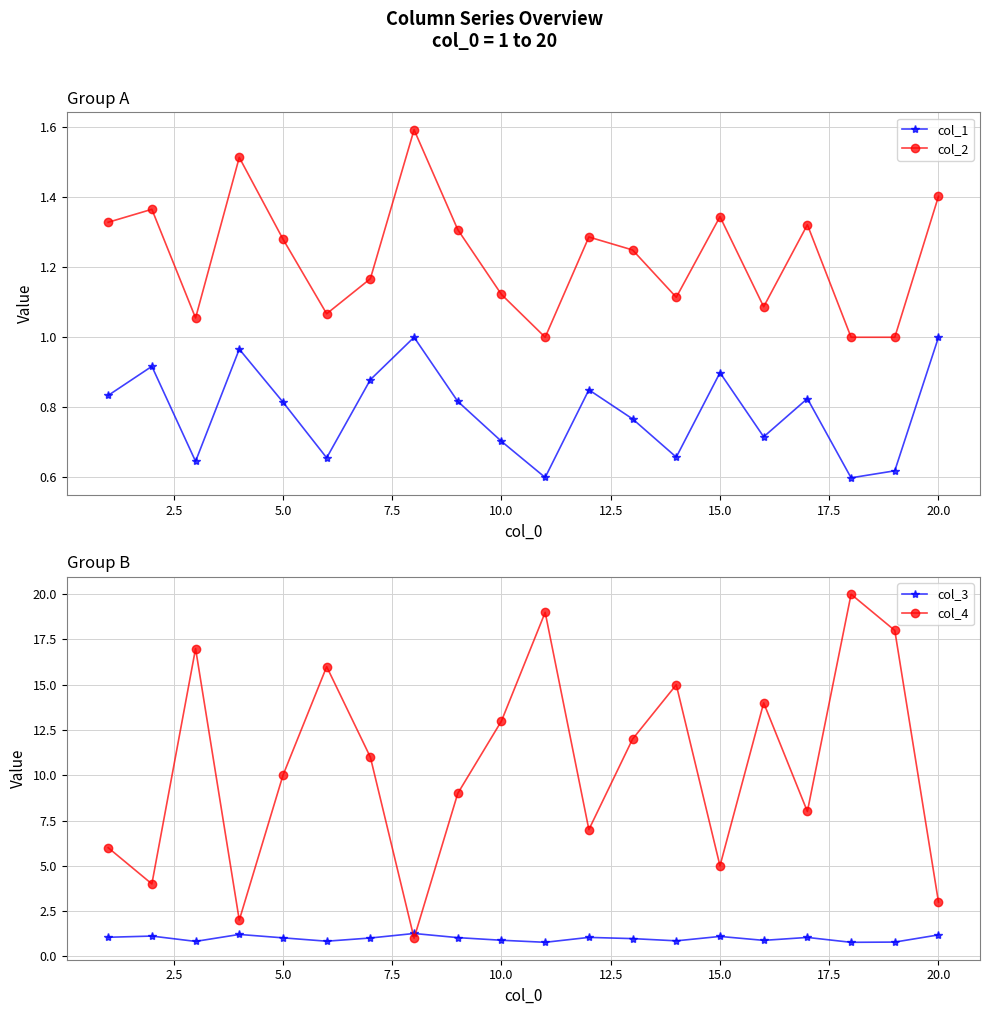

True or false: col_1 and col_2 intersect in this chart.

False